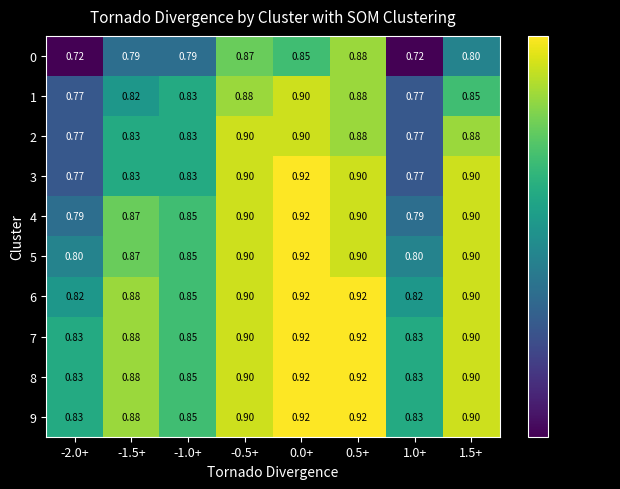

How many series are shown in this chart?

10